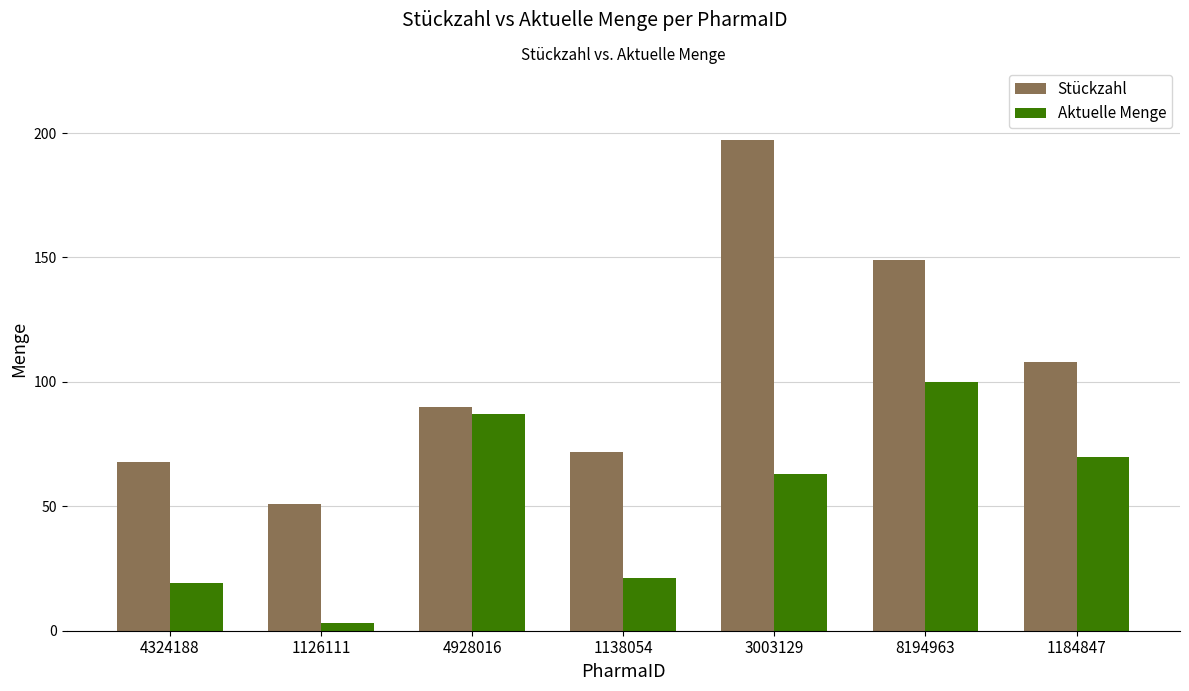

What is the spread (max minus min) of values at 4324188?

49